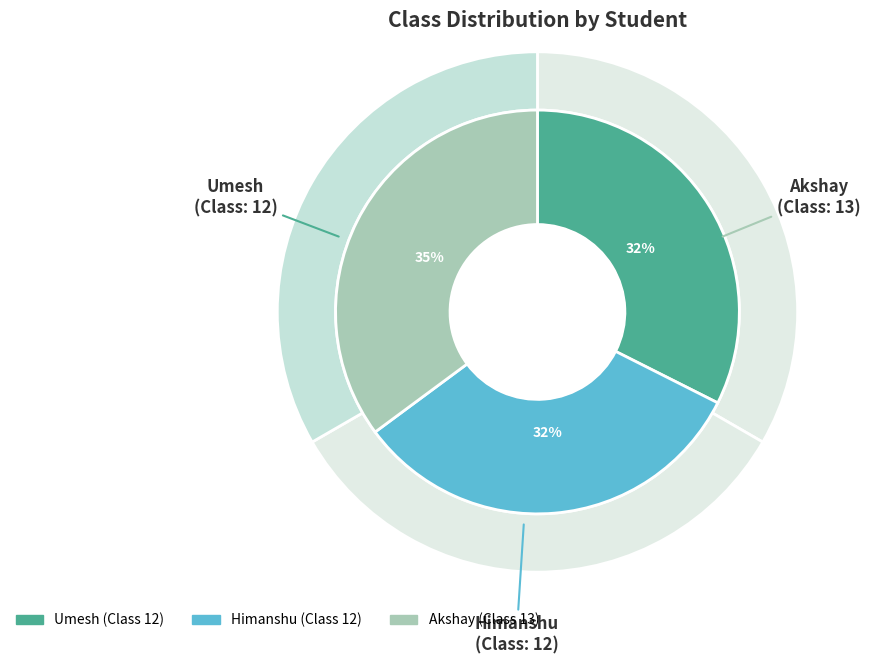

The Himanshu slice represents 32% of the pie. True or false?

True